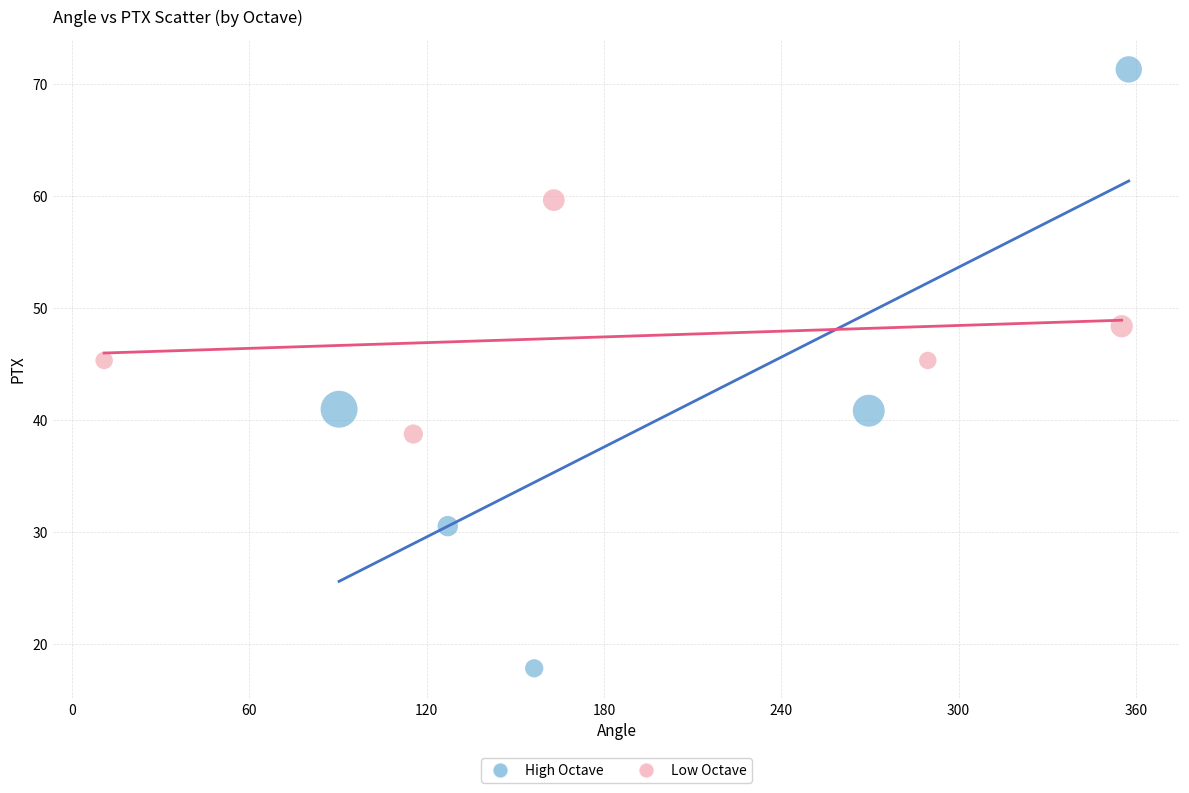

Which series contains the lowest Y value?

High Octave